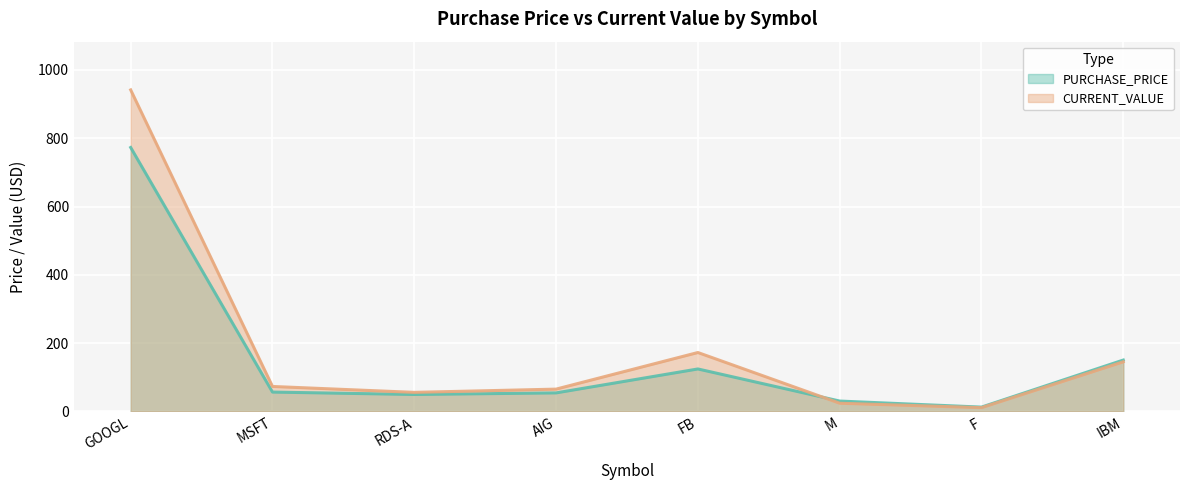

Is the value of CURRENT_VALUE at AIG greater than the value of PURCHASE_PRICE at FB?

No